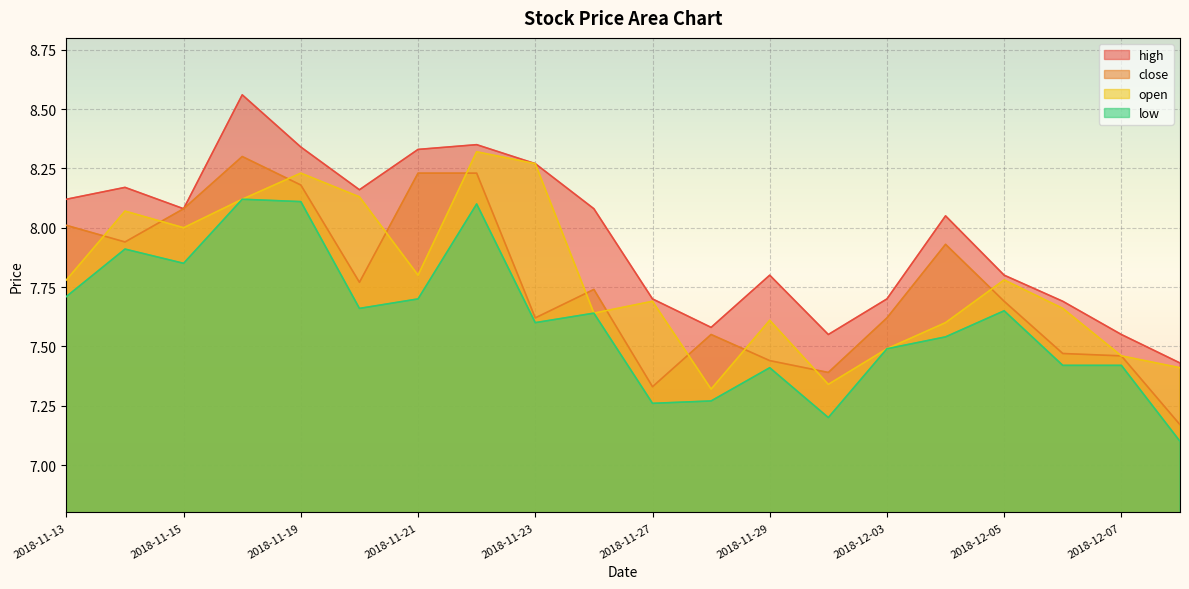

At which category is the sum across all series the highest?

2018-11-16